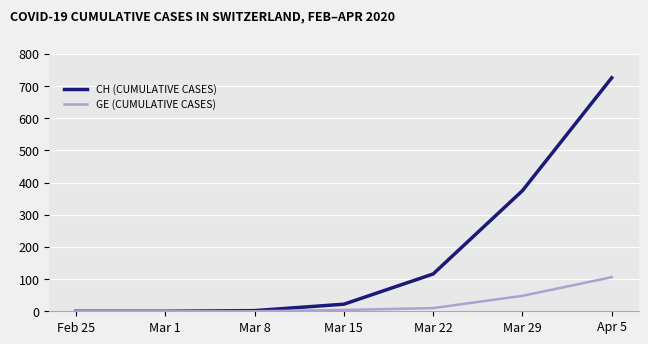

At which label is GE (CUMULATIVE CASES) closest to 53?

Mar 29